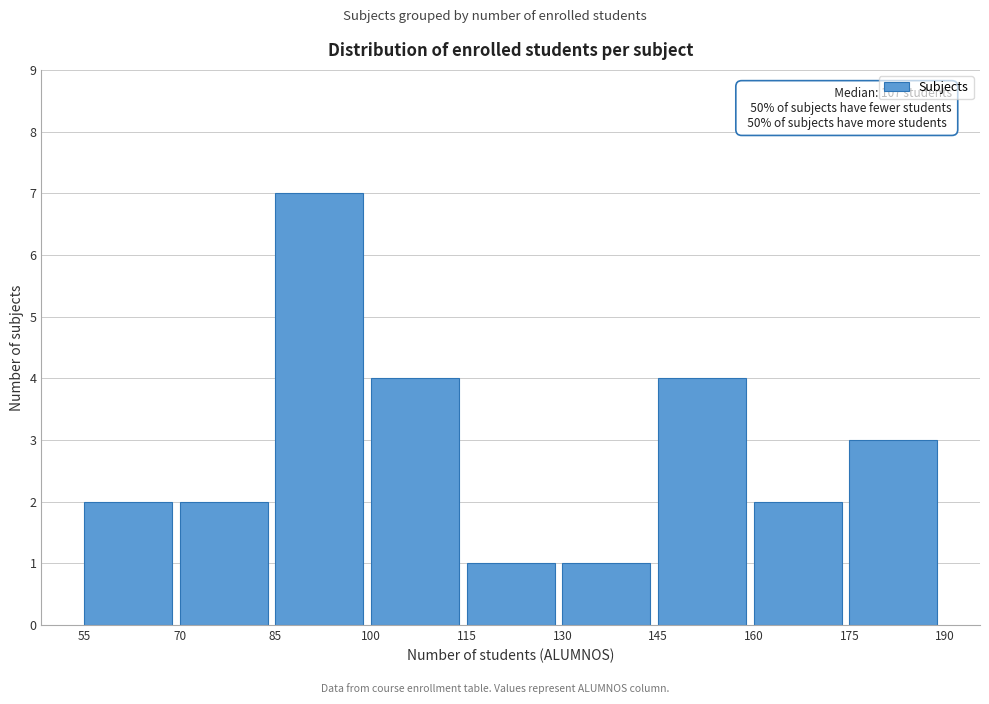

Over which range of the x-axis is the bar tallest?

85 to 100